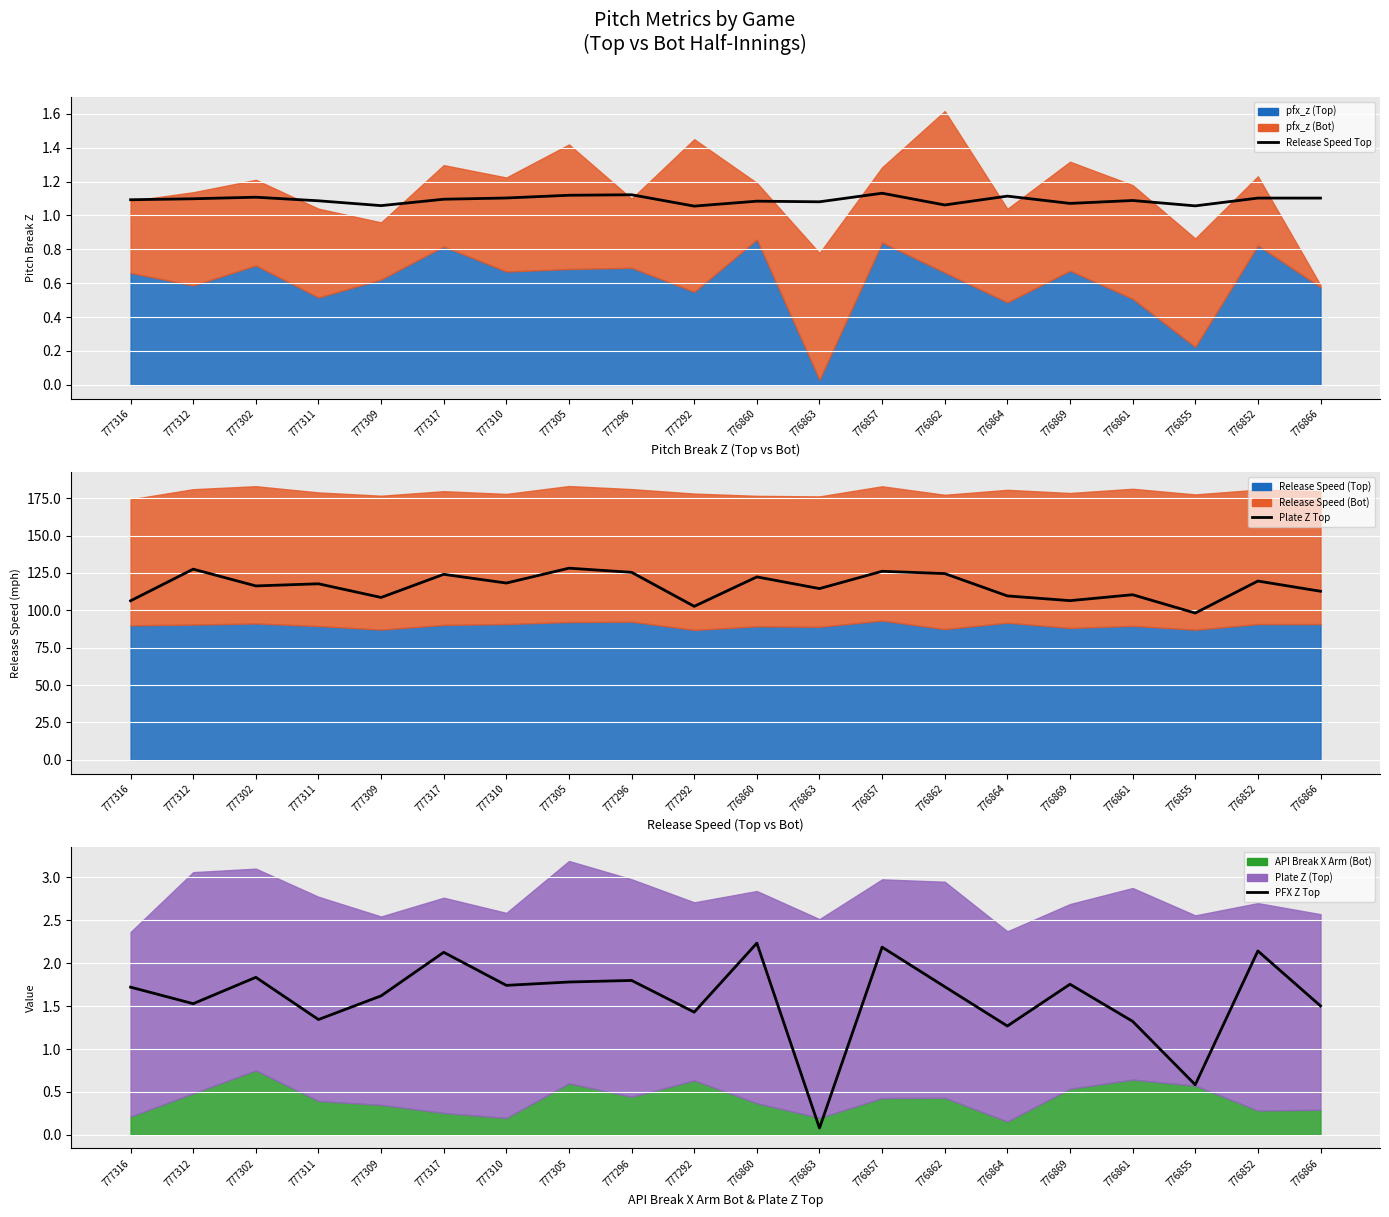

How many lines are shown in the chart?

3